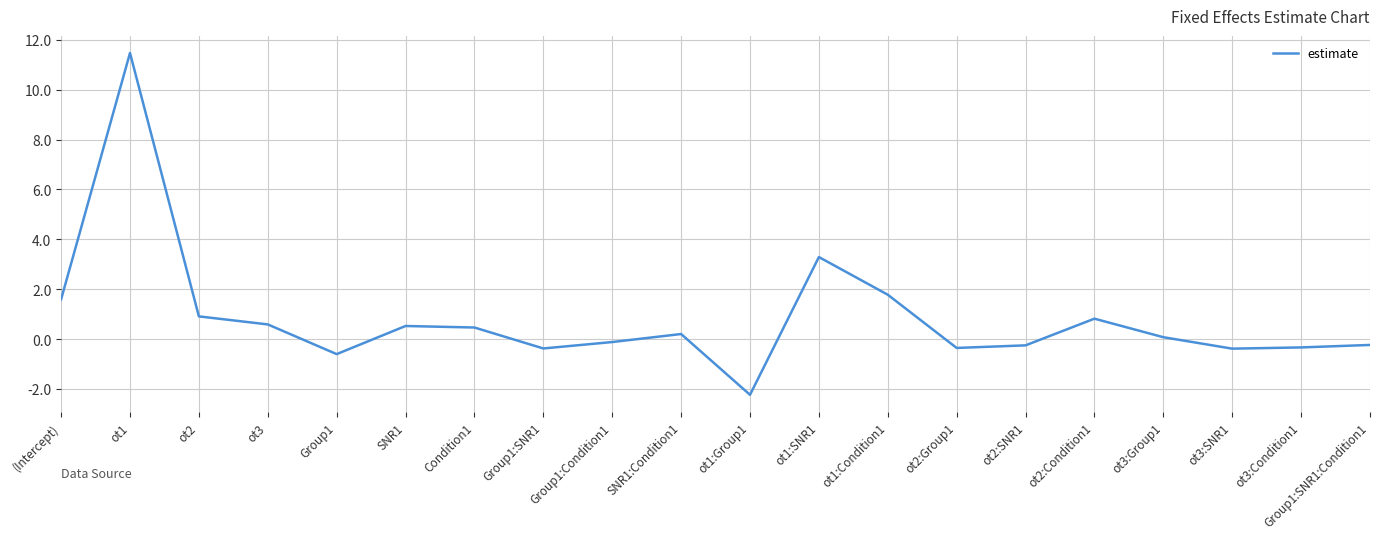

Between ot2 and ot2:Group1, which is larger?

ot2